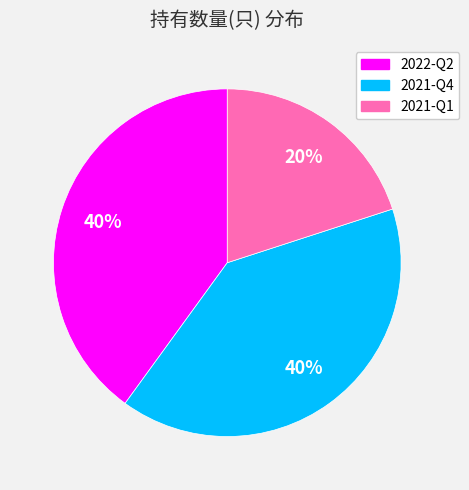

Between 2021-Q4 and 2021-Q1, which is larger?

2021-Q4